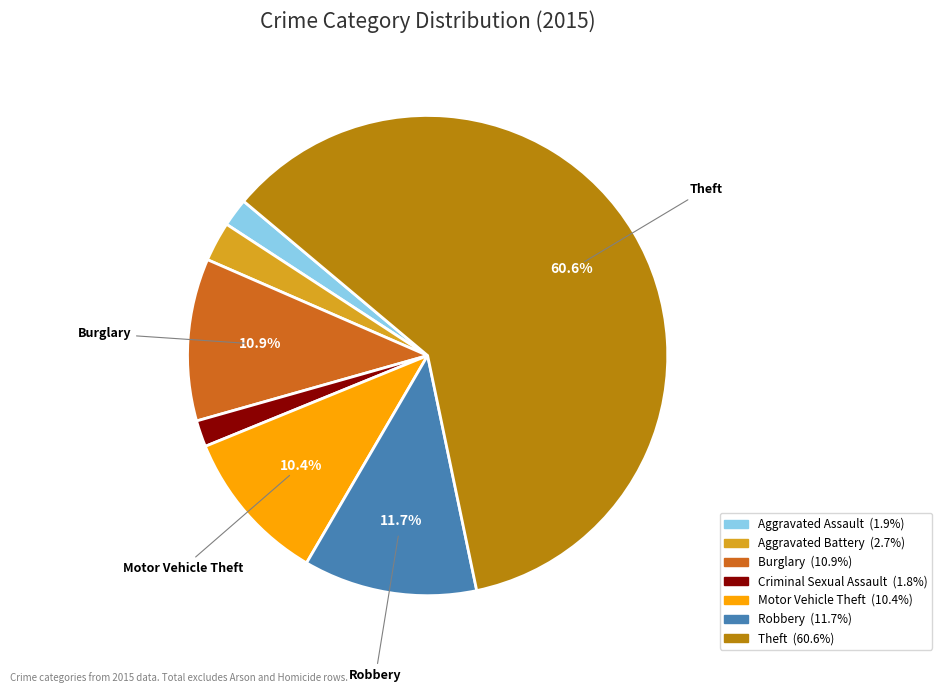

Approximately how many times larger is the value at Theft compared to Motor Vehicle Theft?

5.8